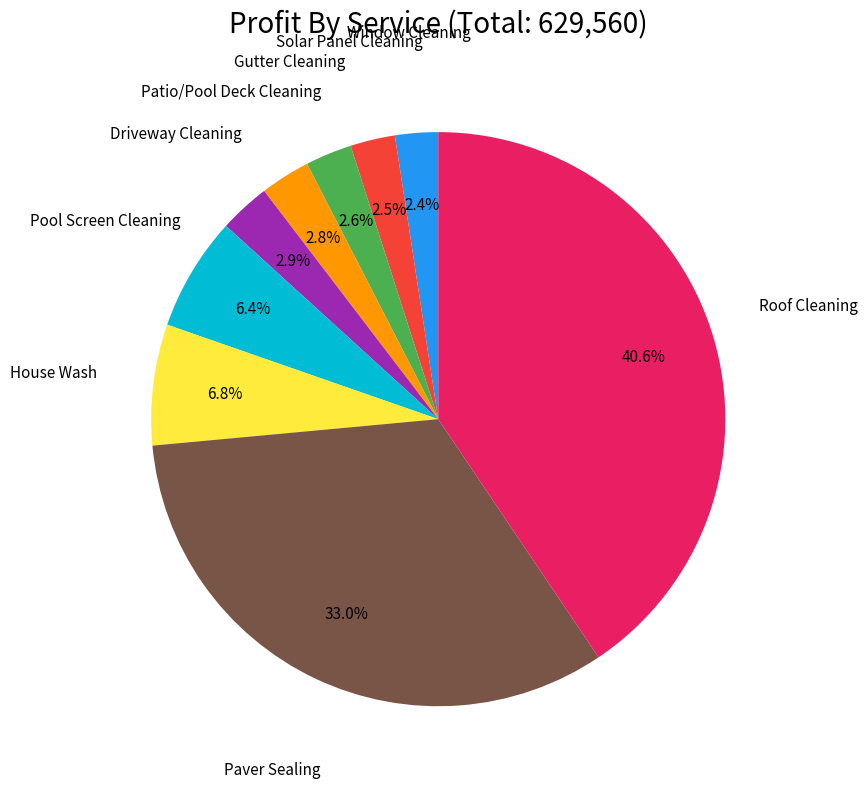

Is there any slice that represents more than half of the pie?

No